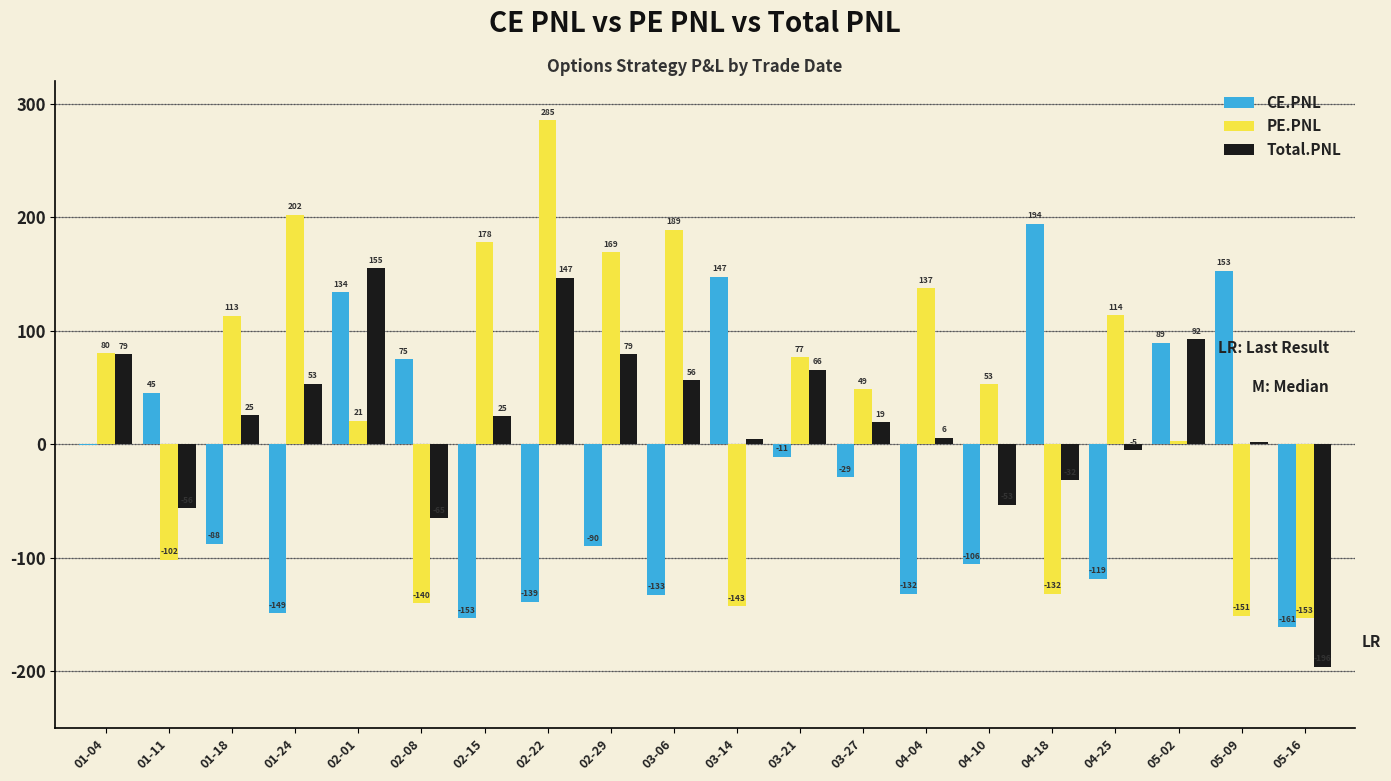

The value of PE.PNL at 04-18 is -182.0. True or false?

False